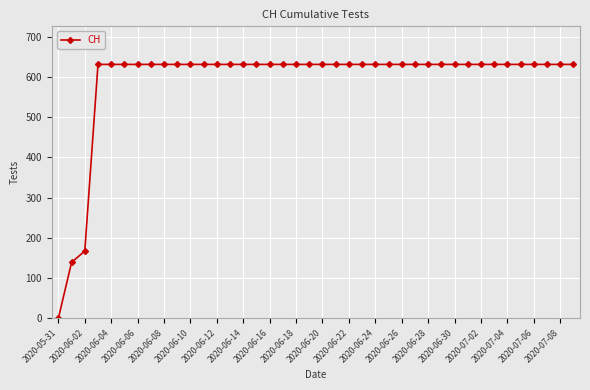

What is the difference between the maximum and minimum values?

631